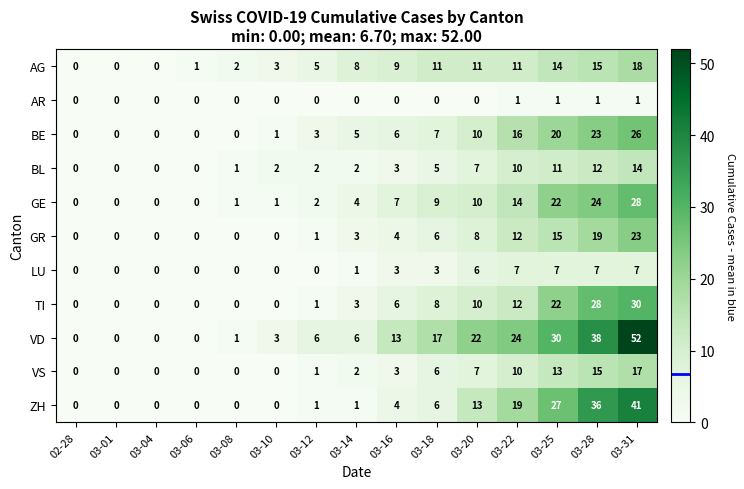

Rank the series by their maximum value, from lowest to highest.

AR, LU, BL, VS, AG, GR, BE, GE, TI, ZH, VD